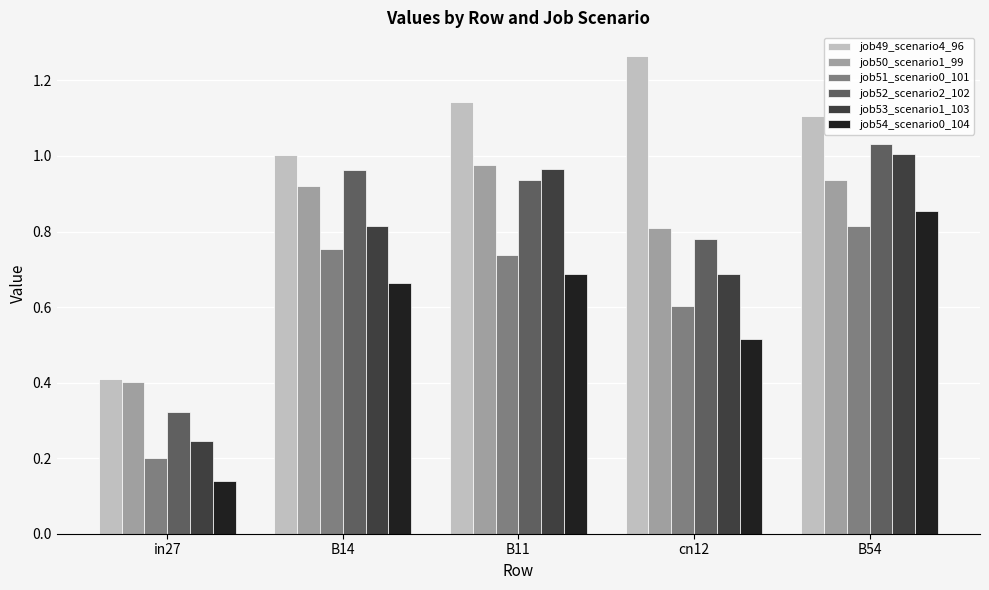

Which series has the largest range (max minus min)?

job49_scenario4_96